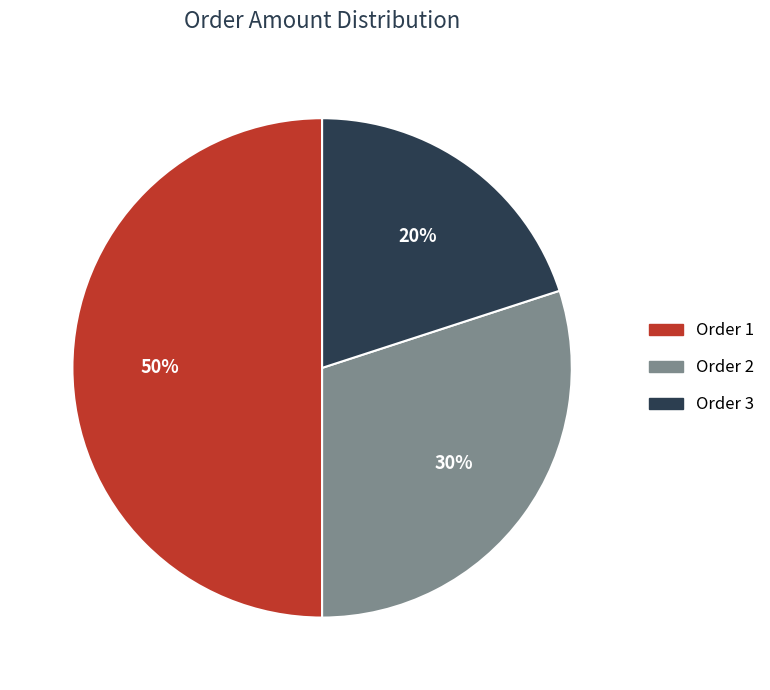

True or false: Order 2 accounts for 30% of the total.

True